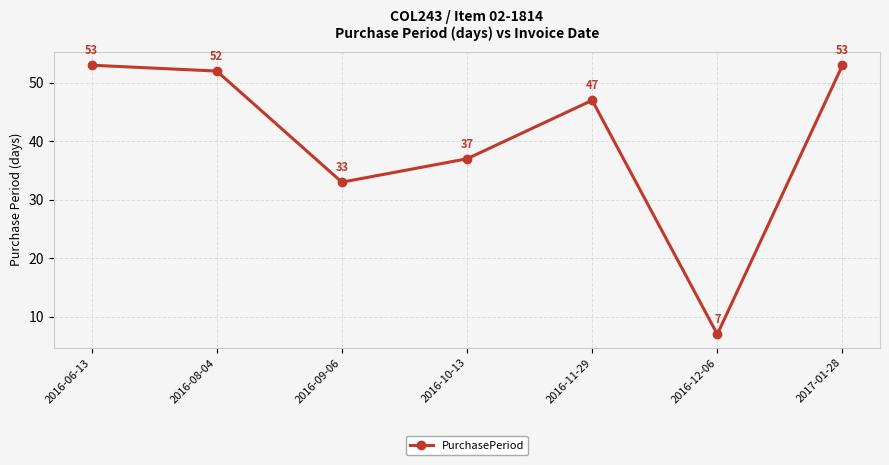

Where does the data first go above 47?

2016-06-13